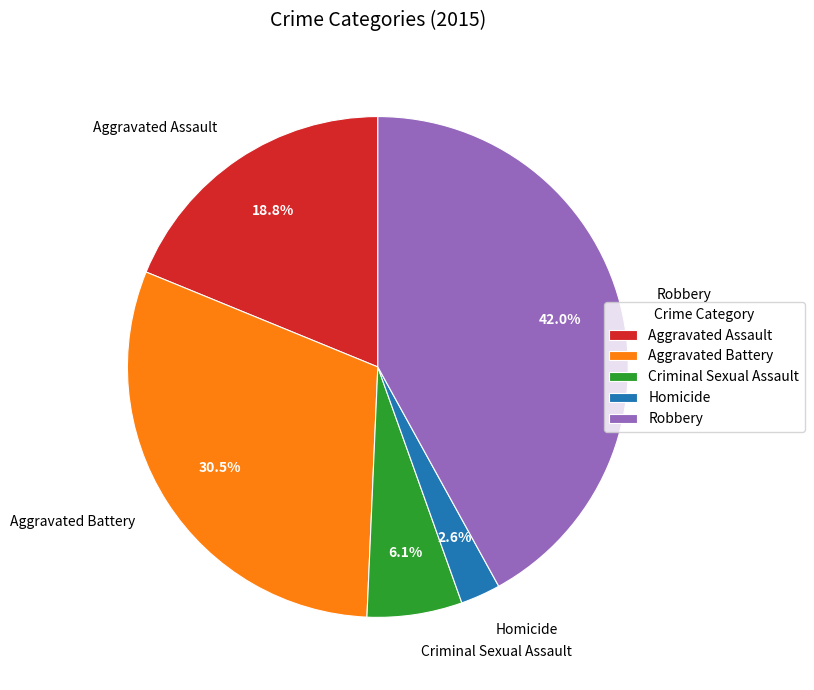

Which slice is the largest?

Robbery